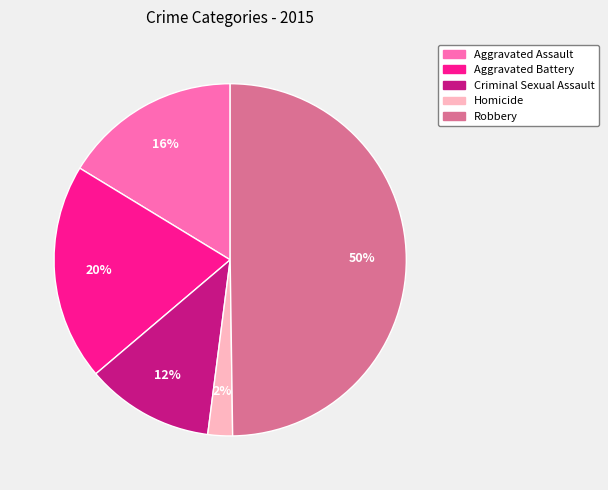

Does Aggravated Assault represent more than half of the total?

No